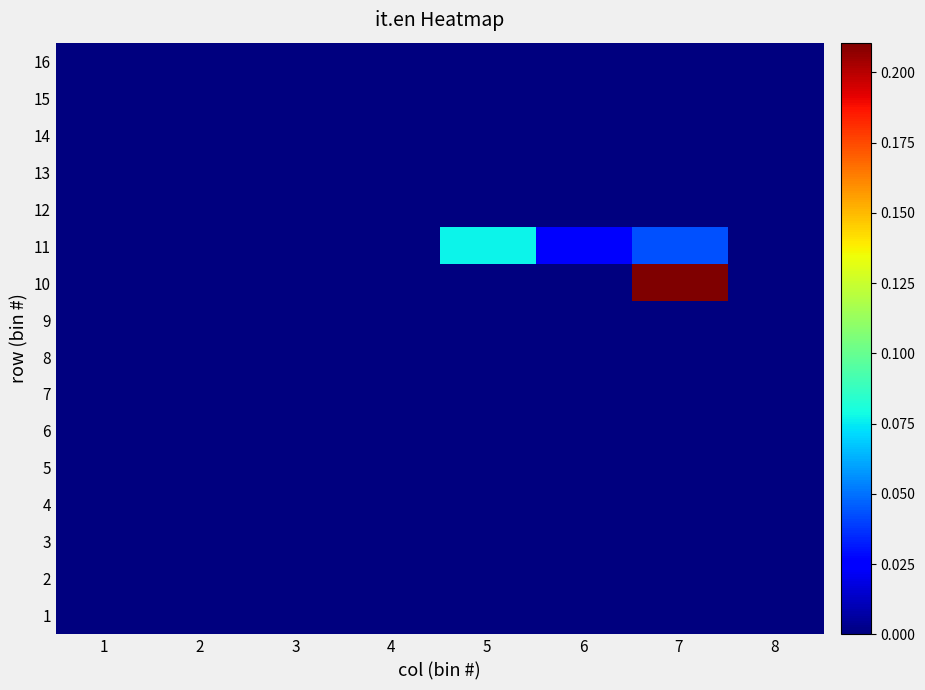

Reading right to left, extract all data points from this chart.

1: 8=0.0	7=0.0	6=0.0	5=0.0	4=0.0	3=0.0	2=0.0	1=0.0
2: 8=0.0	7=0.0	6=0.0	5=0.0	4=0.0	3=0.0	2=0.0	1=0.0
3: 8=0.0	7=0.0	6=0.0	5=0.0	4=0.0	3=0.0	2=0.0	1=0.0
4: 8=0.0	7=0.0	6=0.0	5=0.0	4=0.0	3=0.0	2=0.0	1=0.0
5: 8=0.0	7=0.0	6=0.0	5=0.0	4=0.0	3=0.0	2=0.0	1=0.0
6: 8=0.0	7=0.0	6=0.0	5=0.0	4=0.0	3=0.0	2=0.0	1=0.0
7: 8=0.0	7=0.0	6=0.0	5=0.0	4=0.0	3=0.0	2=0.0	1=0.0
8: 8=0.0	7=0.0	6=0.0	5=0.0	4=0.0	3=0.0	2=0.0	1=0.0
9: 8=0.0	7=0.0	6=0.0	5=0.0	4=0.0	3=0.0	2=0.0	1=0.0
10: 8=0.0	7=0.2	6=0.0	5=0.0	4=0.0	3=0.0	2=0.0	1=0.0
11: 8=0.0	7=0.0	6=0.0	5=0.1	4=0.0	3=0.0	2=0.0	1=0.0
12: 8=0.0	7=0.0	6=0.0	5=0.0	4=0.0	3=0.0	2=0.0	1=0.0
13: 8=0.0	7=0.0	6=0.0	5=0.0	4=0.0	3=0.0	2=0.0	1=0.0
14: 8=0.0	7=0.0	6=0.0	5=0.0	4=0.0	3=0.0	2=0.0	1=0.0
15: 8=0.0	7=0.0	6=0.0	5=0.0	4=0.0	3=0.0	2=0.0	1=0.0
16: 8=0.0	7=0.0	6=0.0	5=0.0	4=0.0	3=0.0	2=0.0	1=0.0